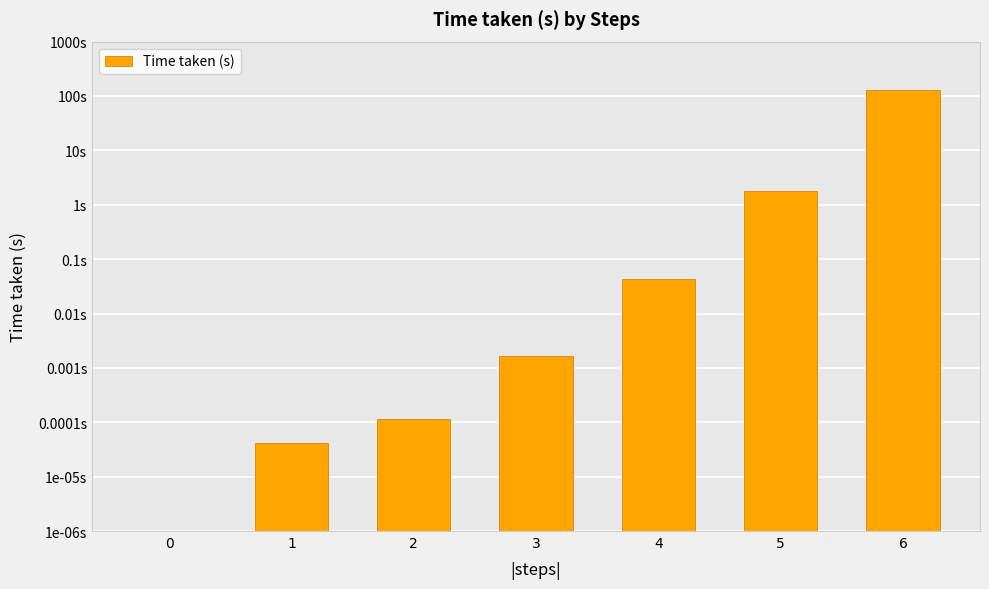

At which label is the value closest to 63?

5